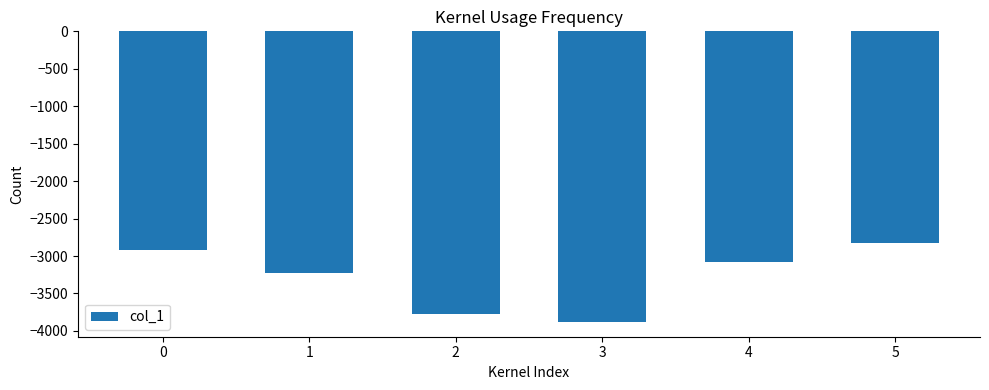

Rank the categories by value from highest to lowest.

5, 0, 4, 1, 2, 3